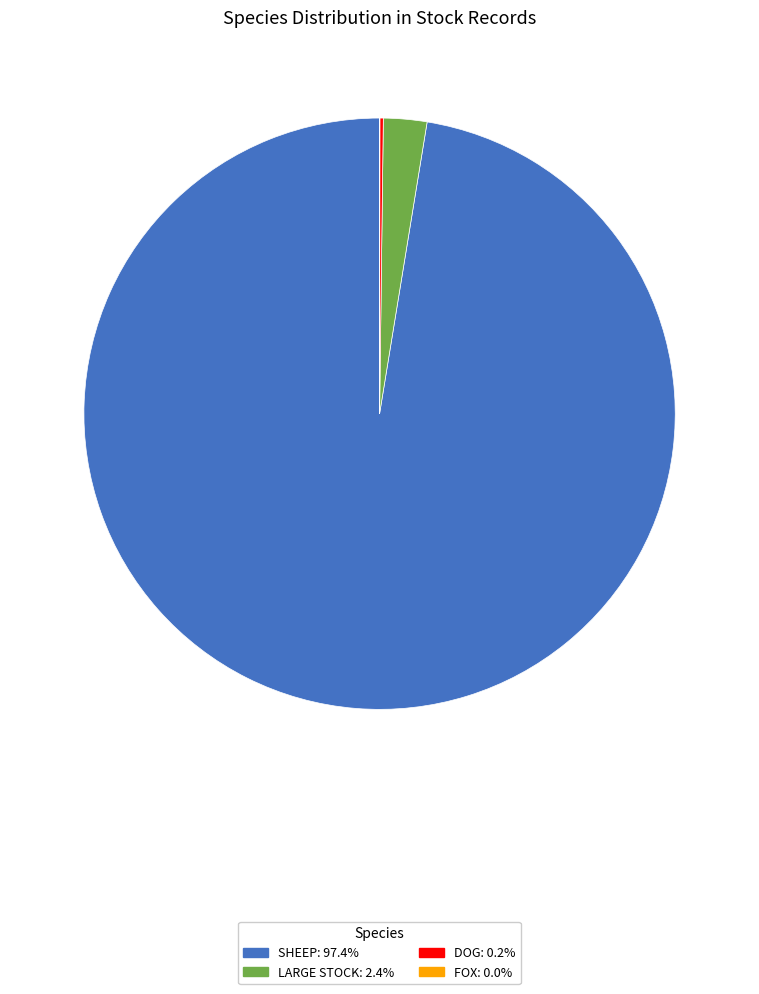

Is there a majority slice in this chart?

Yes